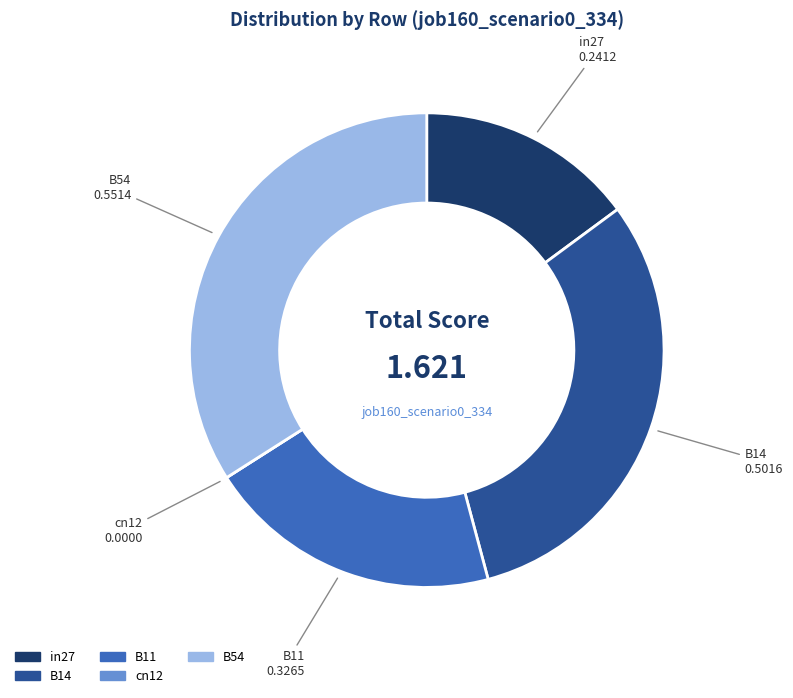

Does any single category account for the majority?

No